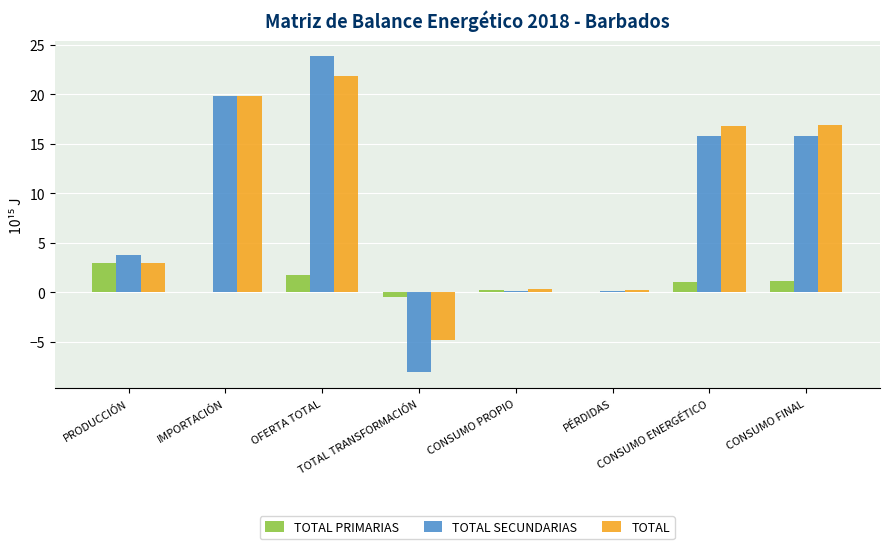

What are all the series names shown in the legend?

TOTAL PRIMARIAS, TOTAL SECUNDARIAS, TOTAL